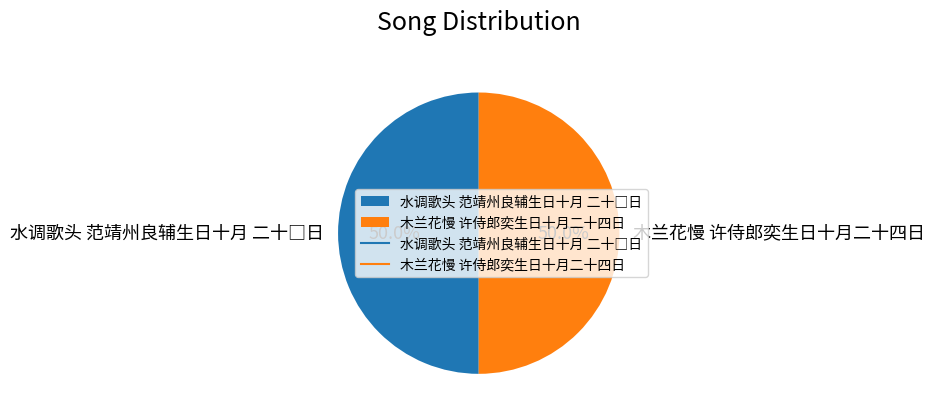

To the nearest percent, what is the average slice percentage?

50%